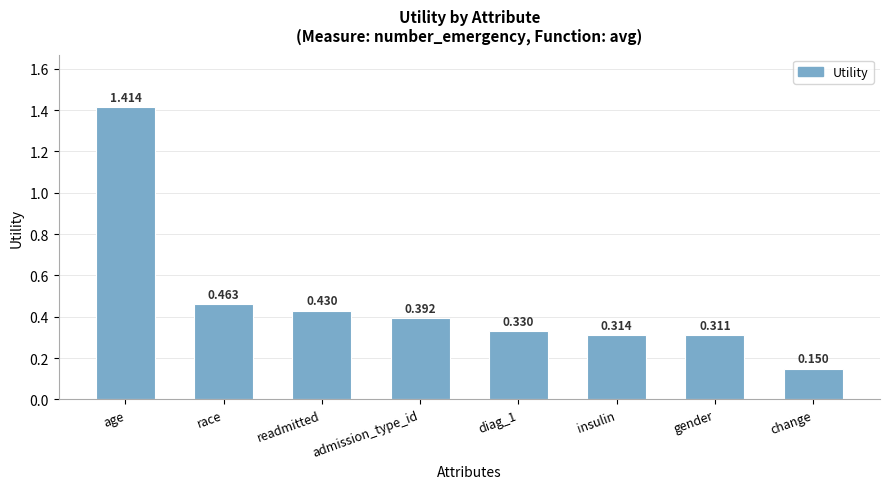

Does the chart contain stacked bars?

No